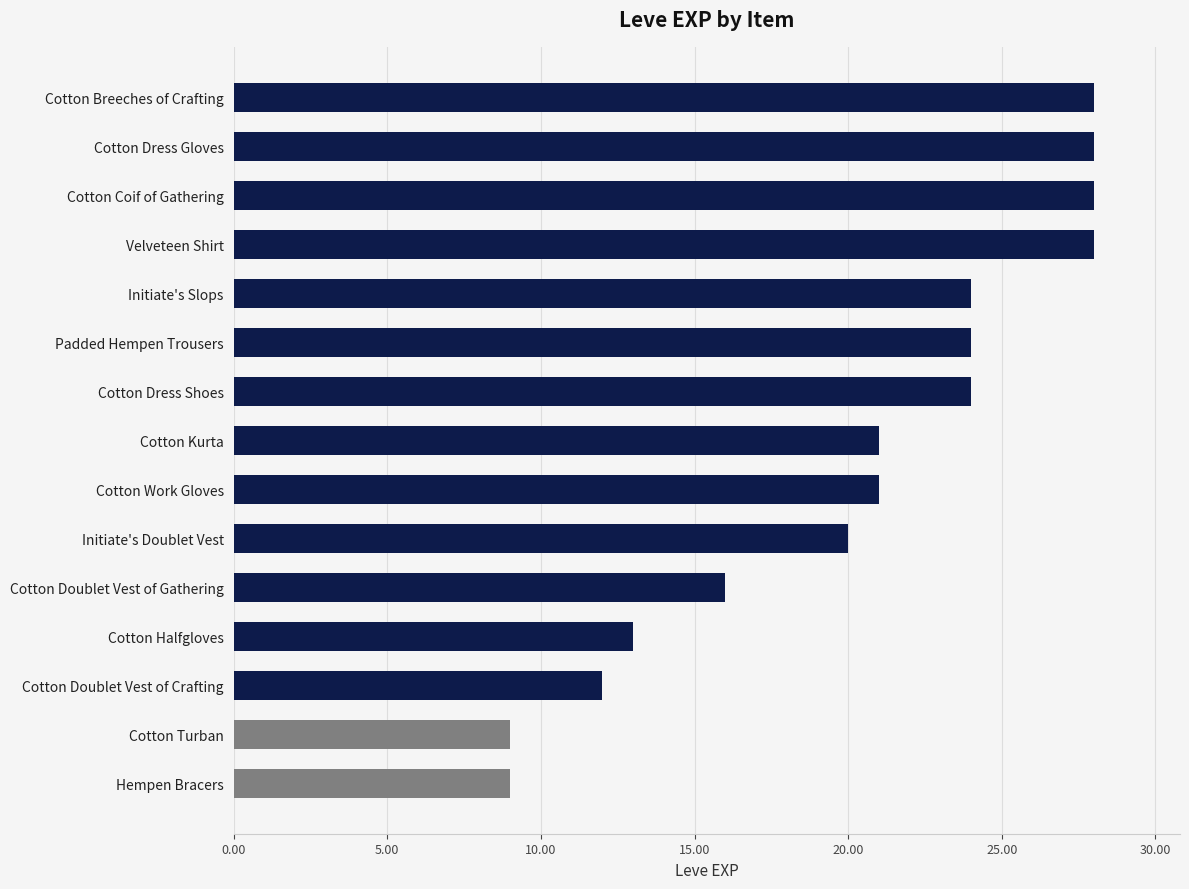

What is the minimum value shown in the chart?

9